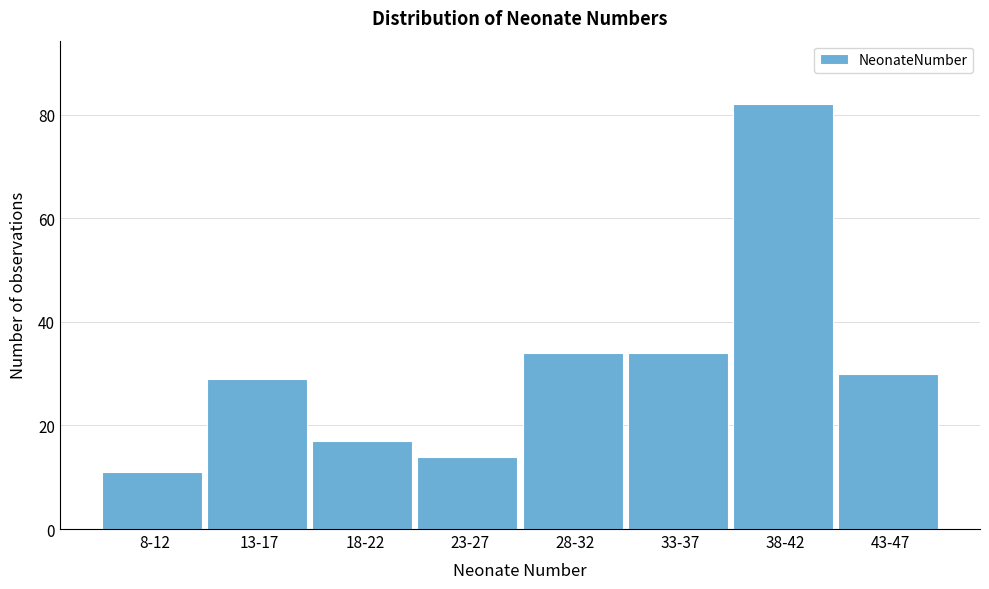

Reading right to left, transcribe all the data shown in this chart.

43-47=30	38-42=82	33-37=34	28-32=34	23-27=14	18-22=17	13-17=29	8-12=11